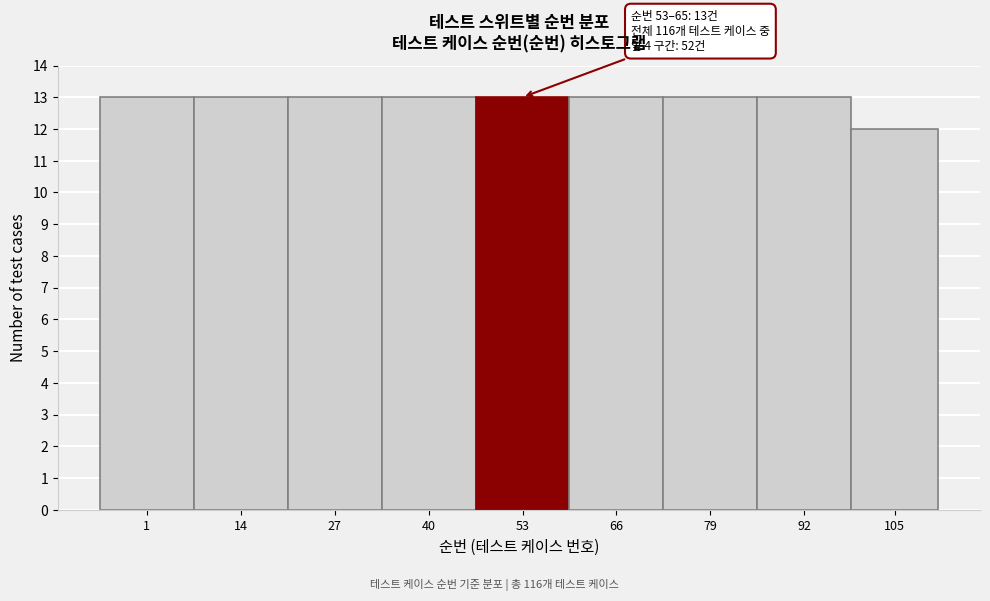

Reading right to left, list all the values displayed in this chart.

12	13	13	13	13	13	13	13	13